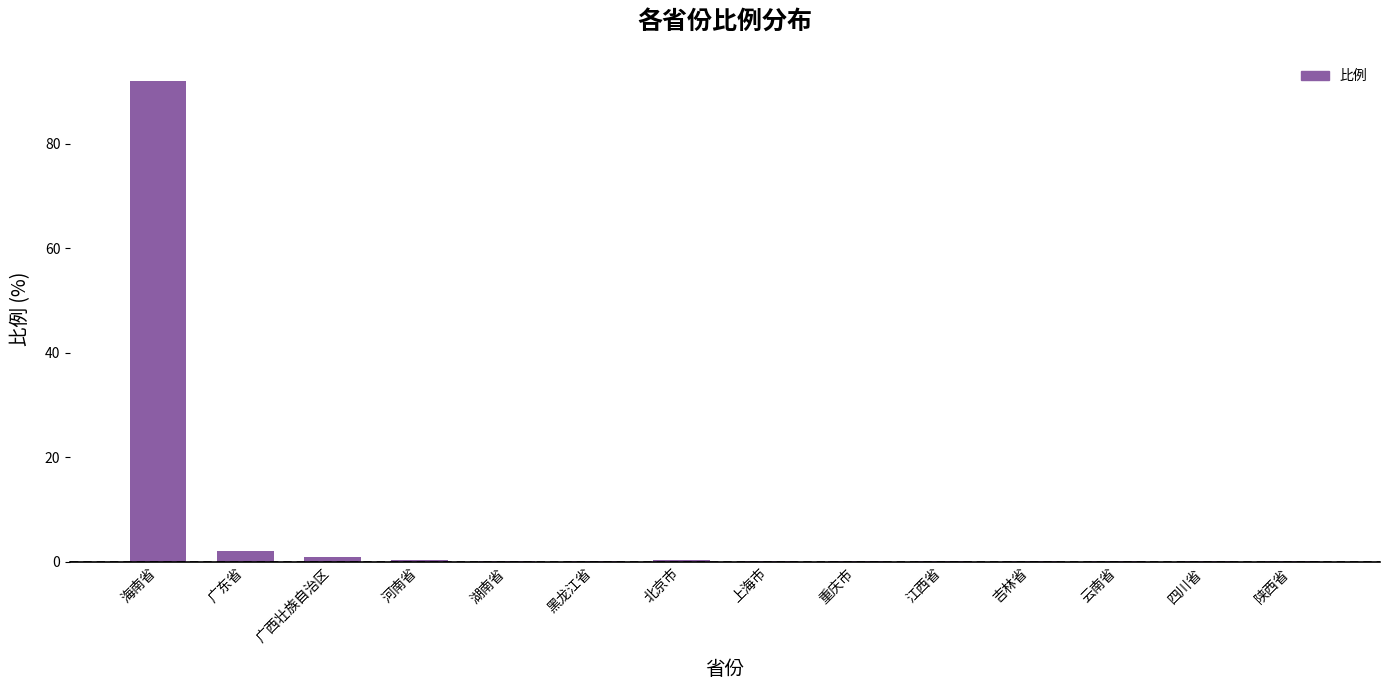

What is the greatest value displayed?

92.0